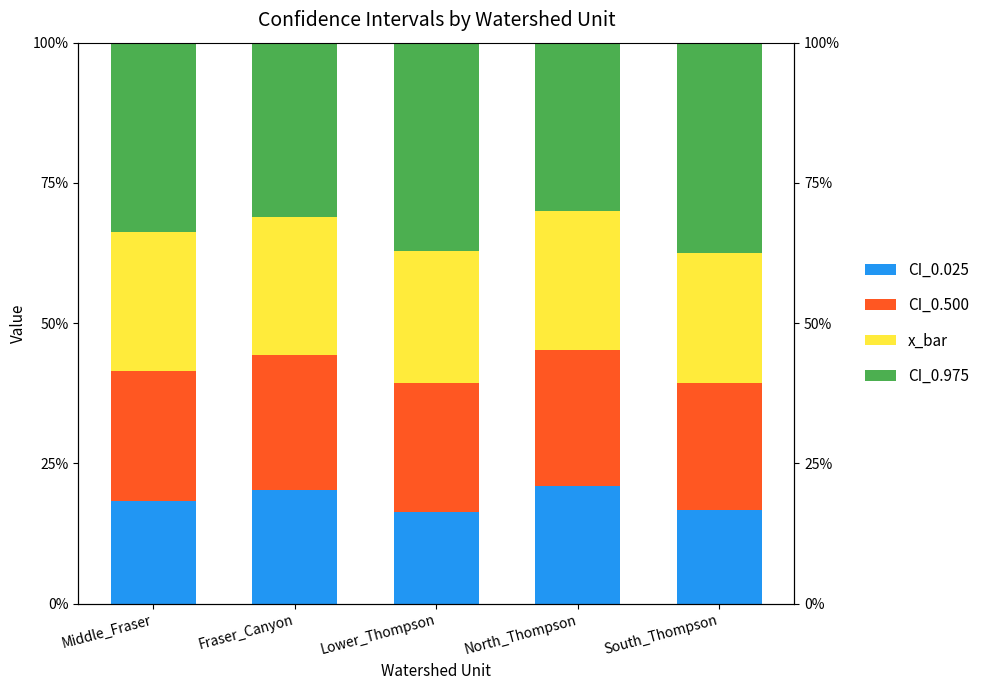

How many data points in x_bar are less than 24?

2